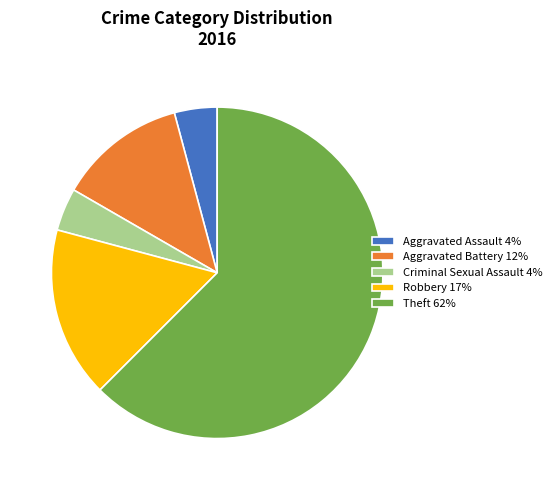

What is the ratio of the value at Aggravated Assault 4% to the value at Criminal Sexual Assault 4%?

1.0